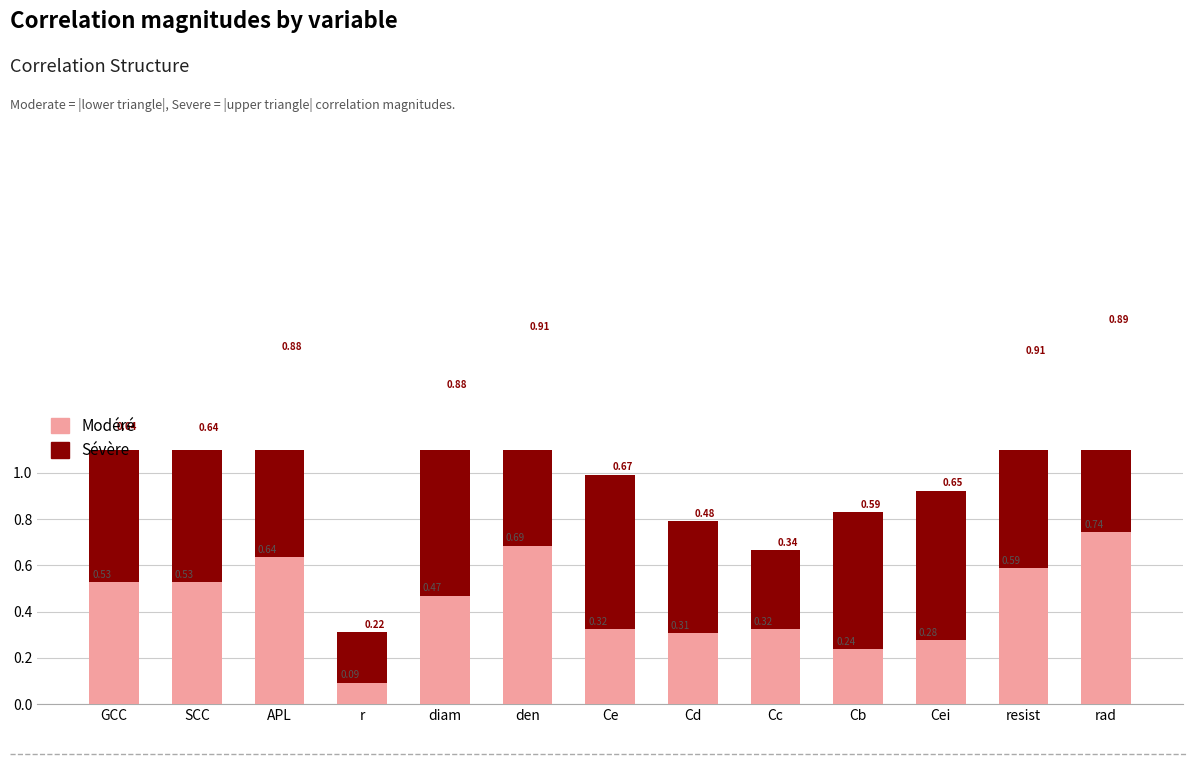

Which series has the largest total across all categories?

Sévère